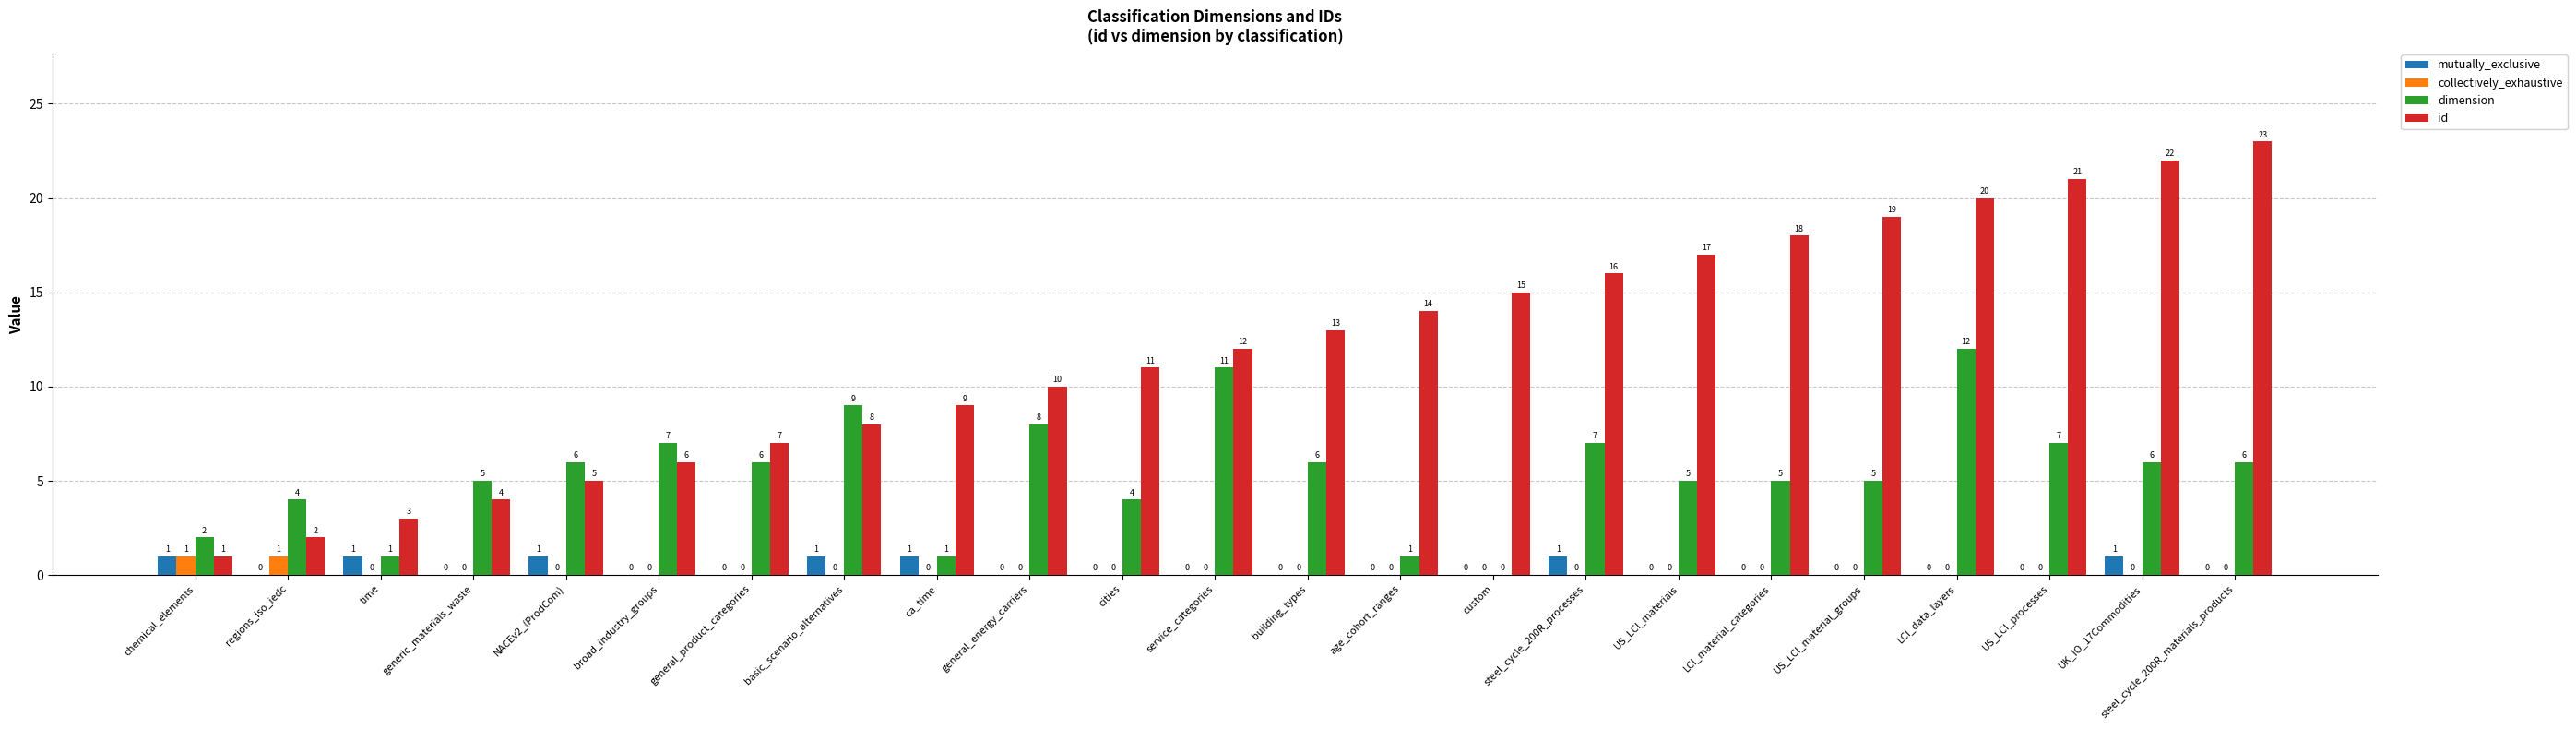

Is the value of id at time greater than the value of dimension at cities?

No